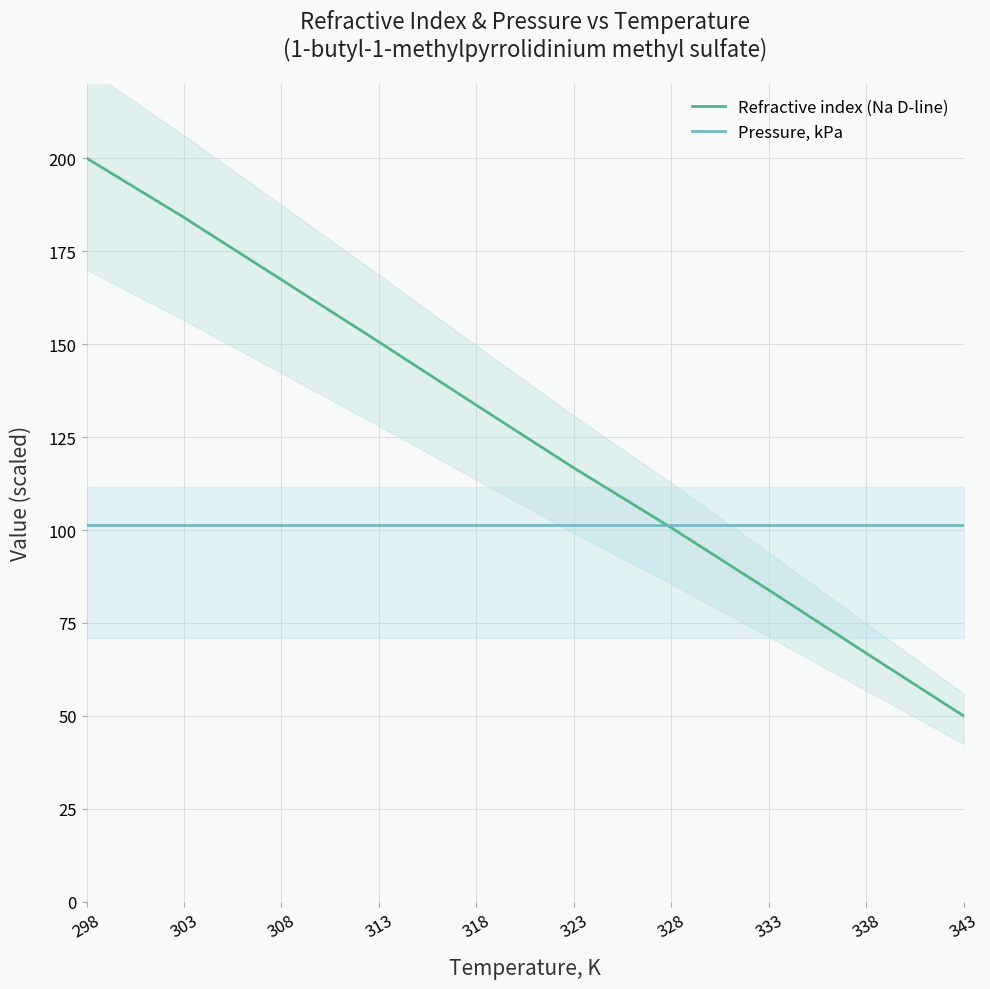

True or false: Refractive index (Na D-line) has more than 2 points higher than both neighbors.

False